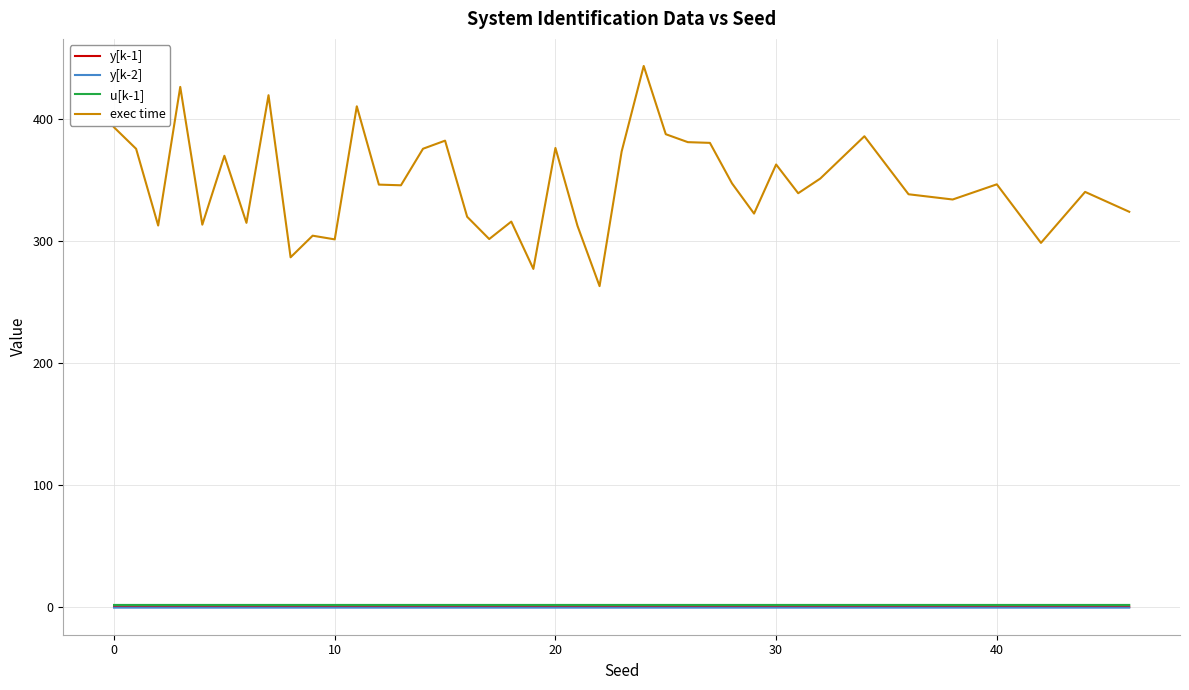

True or false: y[k-1] and u[k-1] intersect in this chart.

False